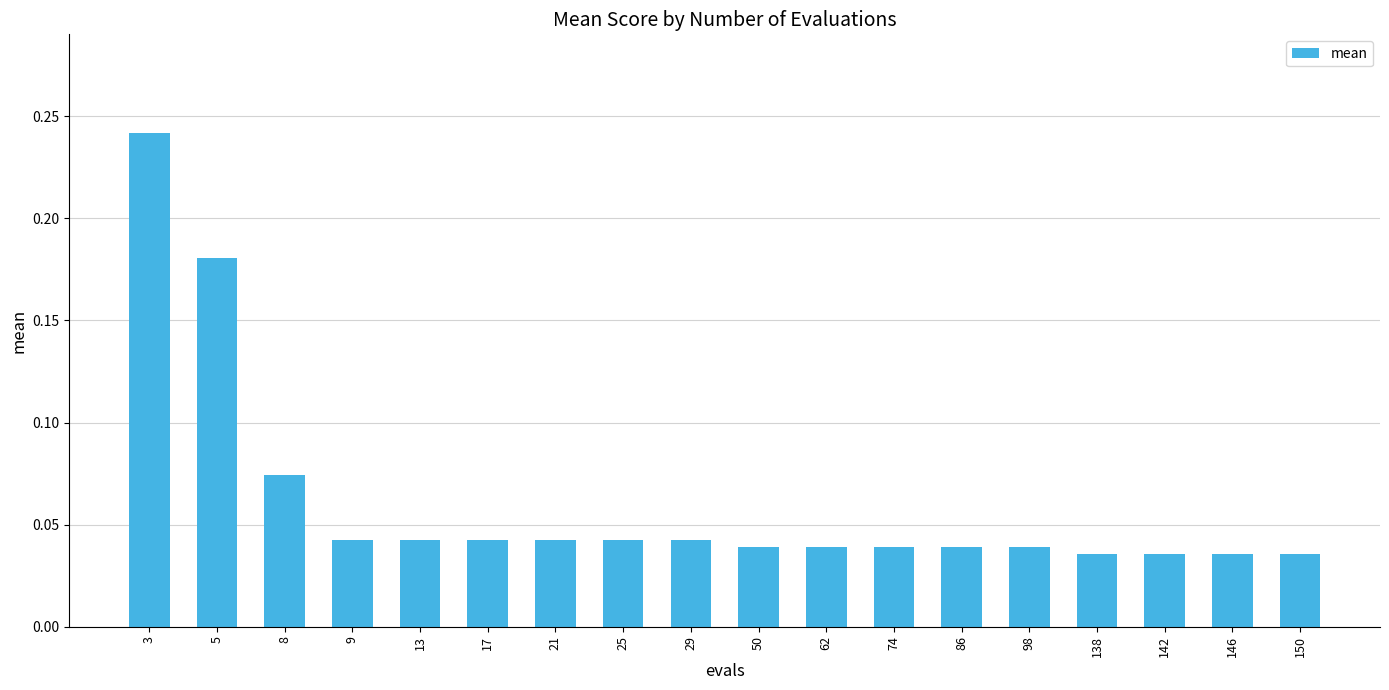

Which has a higher value, 74 or 17?

17